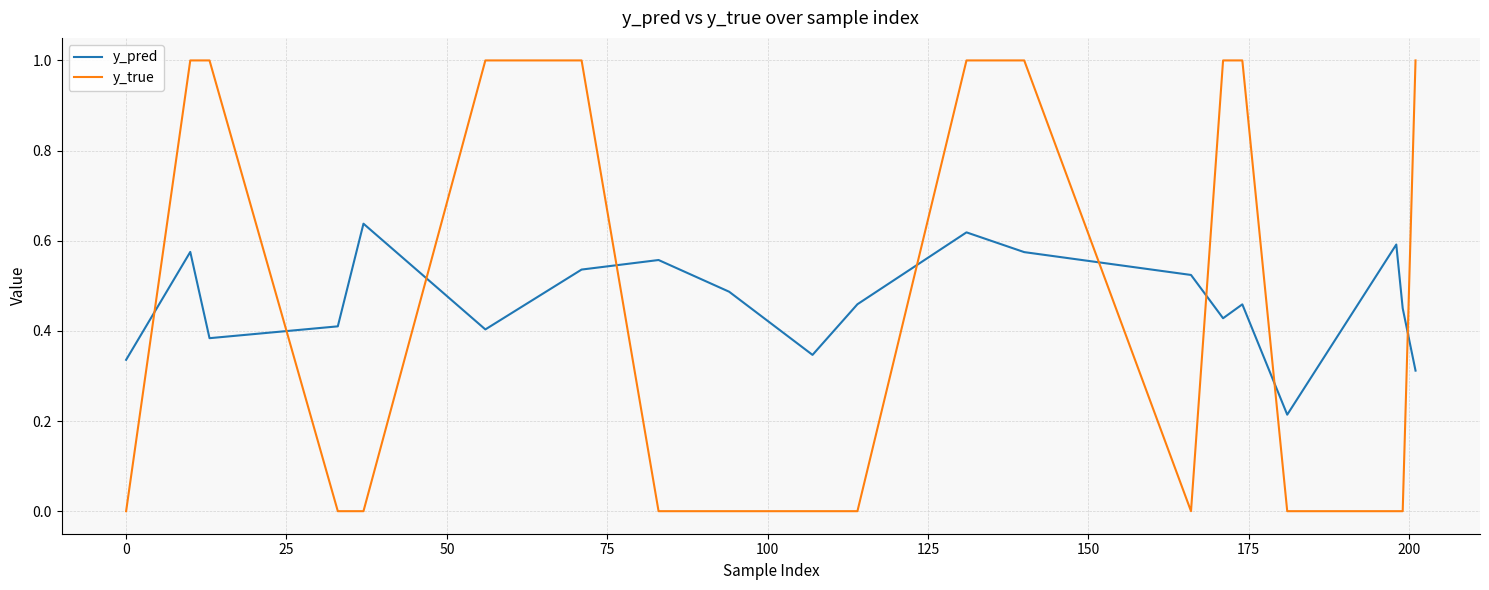

How many lines are shown in the chart?

2